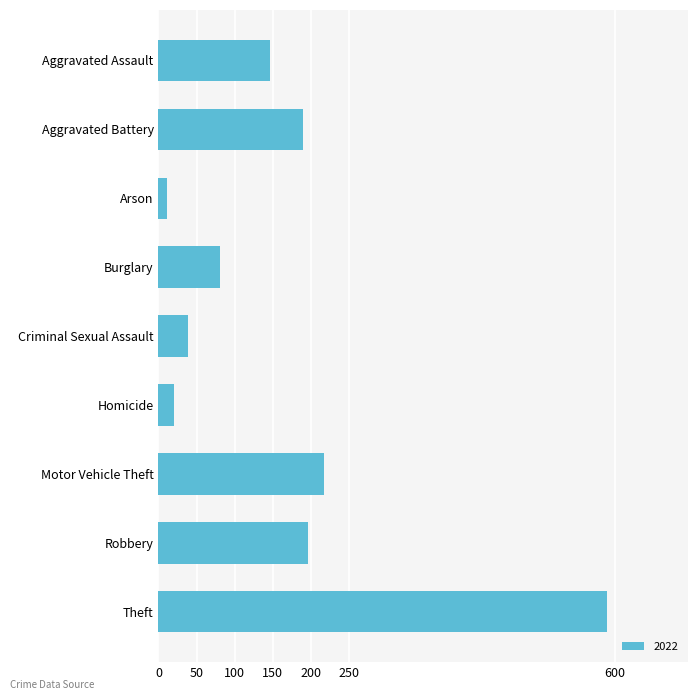

Reading bottom to top, what are all the values shown in this chart?

Theft=590	Robbery=196	Motor Vehicle Theft=218	Homicide=20	Criminal Sexual Assault=39	Burglary=81	Arson=11	Aggravated Battery=190	Aggravated Assault=146